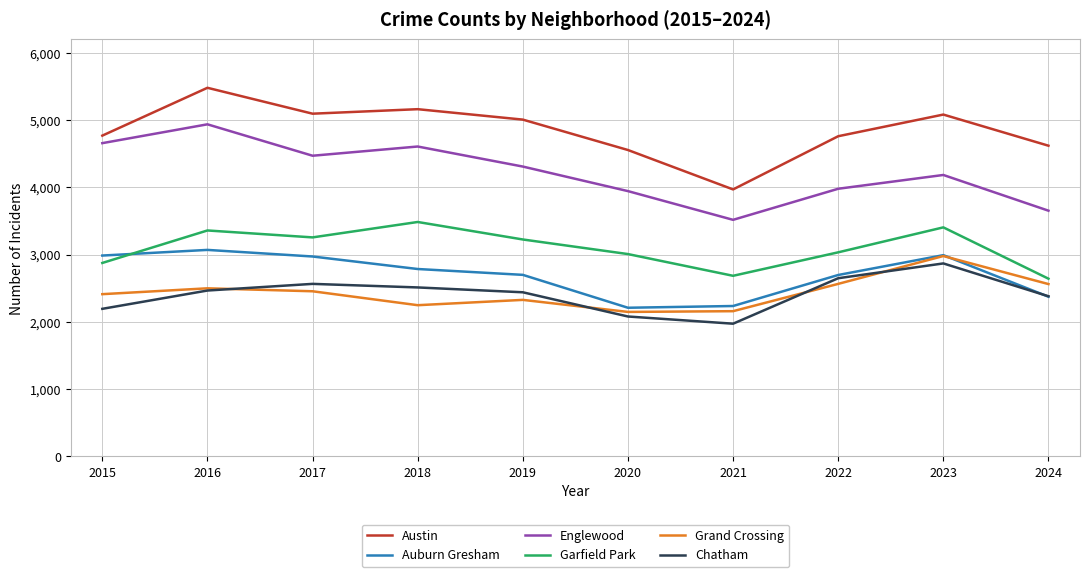

Rank the series at 2018 from lowest to highest value.

Grand Crossing, Chatham, Auburn Gresham, Garfield Park, Englewood, Austin